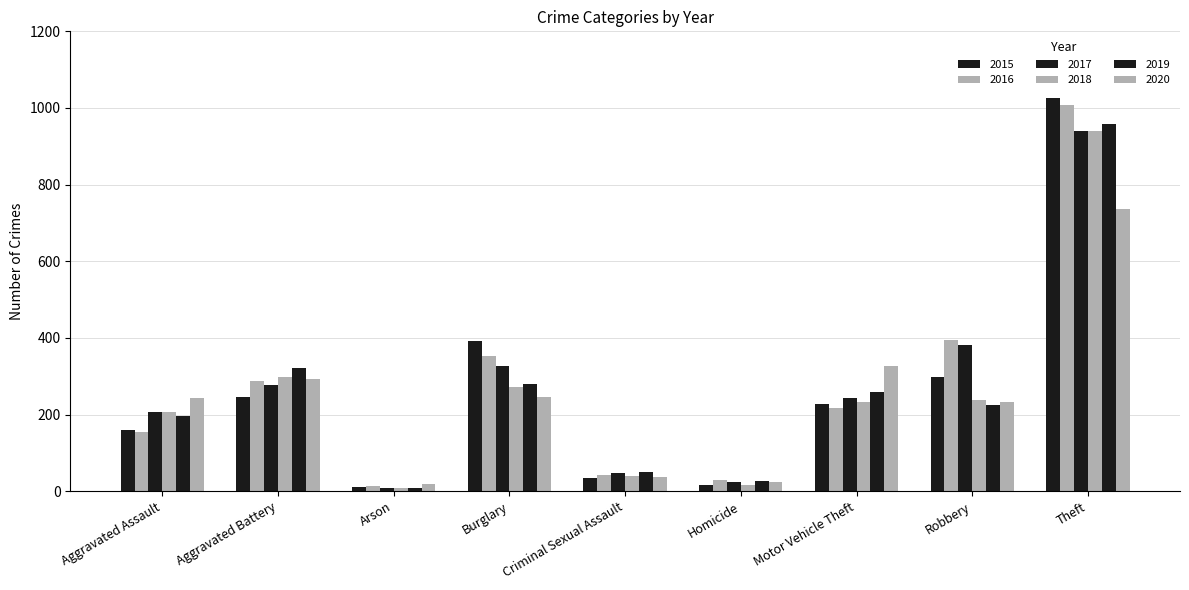

What is the sum of all 2015 values?

2413